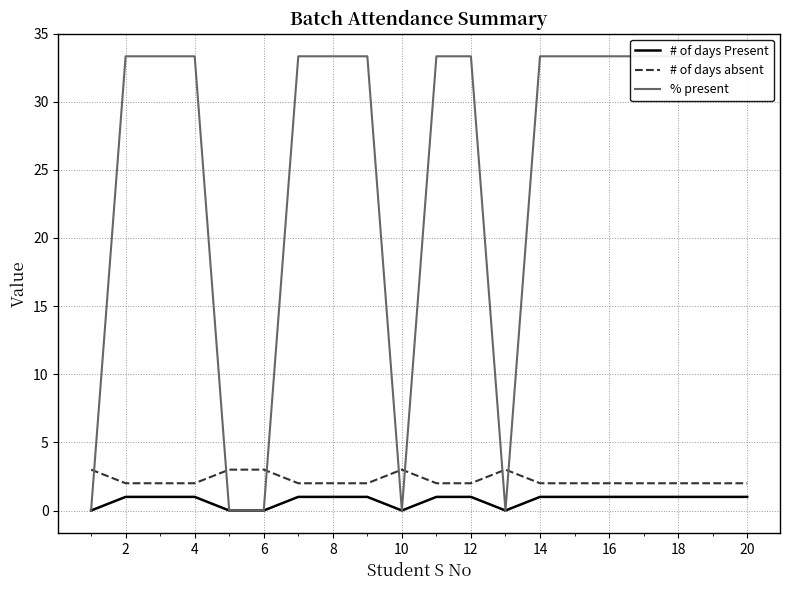

True or false: # of days Present and # of days absent intersect in this chart.

False